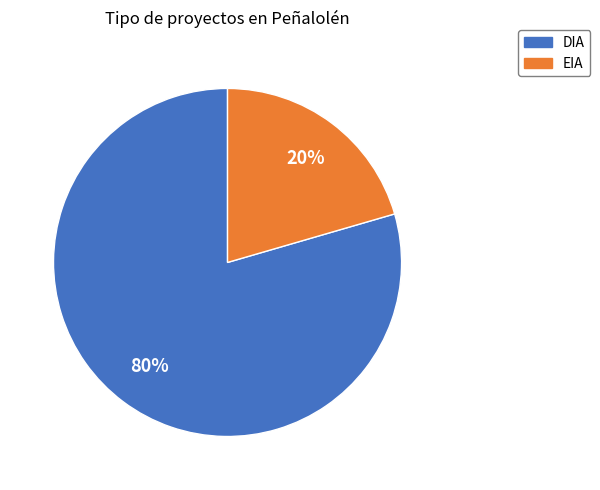

Is it true that DIA is 73% of the pie?

False